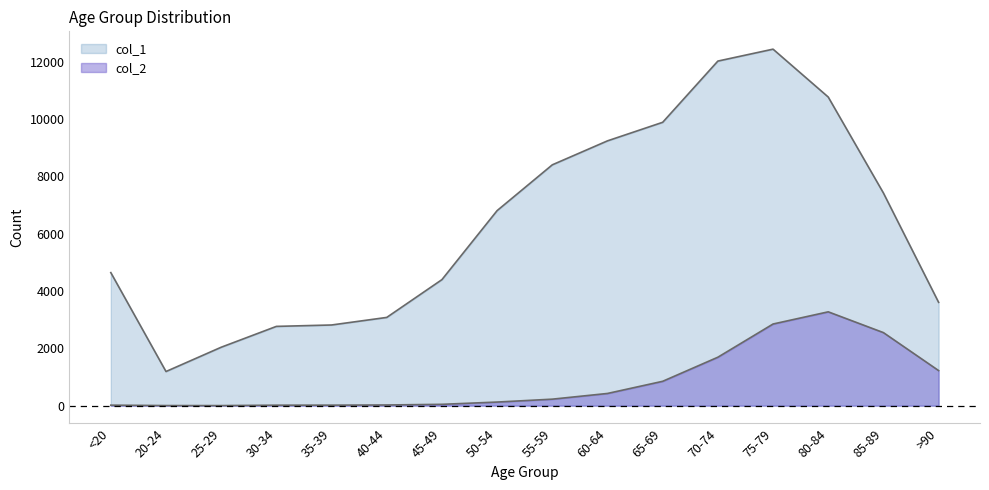

Which has a higher value, 70-74 or 60-64?

70-74